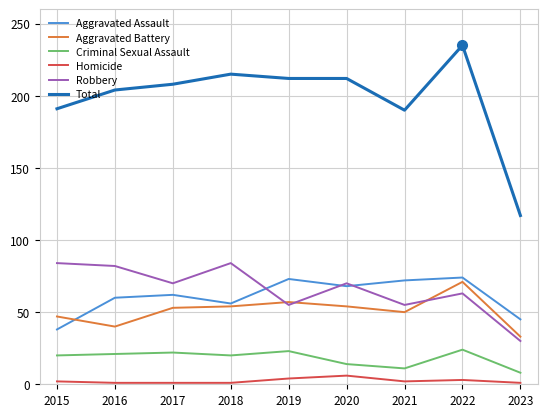

Is it true that Aggravated Battery equals 47 at 2015?

True